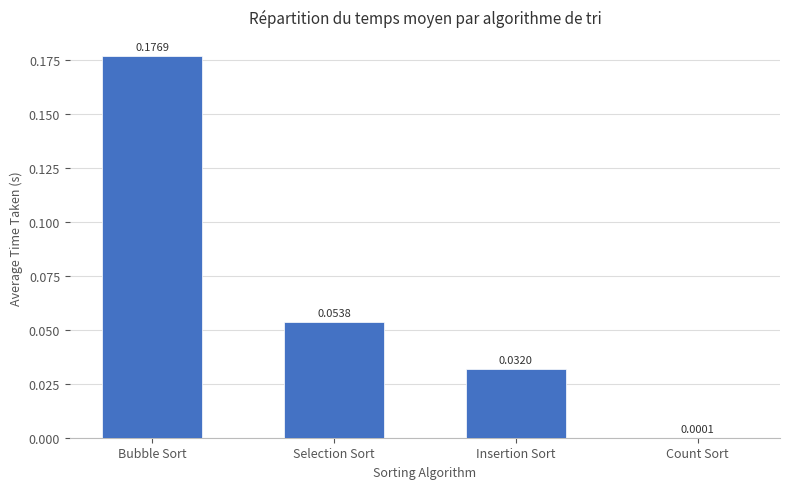

Which label corresponds to the largest value in the chart?

Bubble Sort